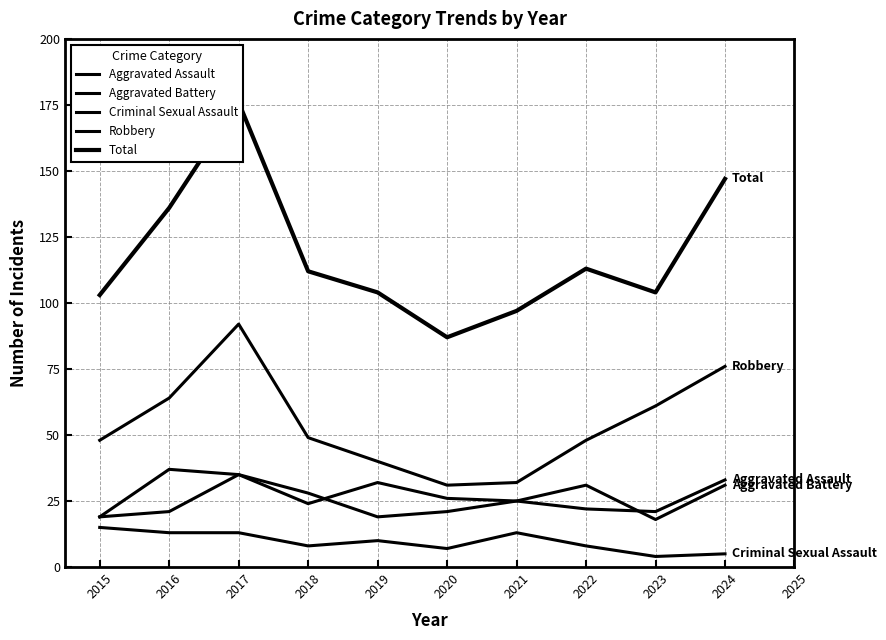

What is the value of the Total point at the 2nd from the left?

136